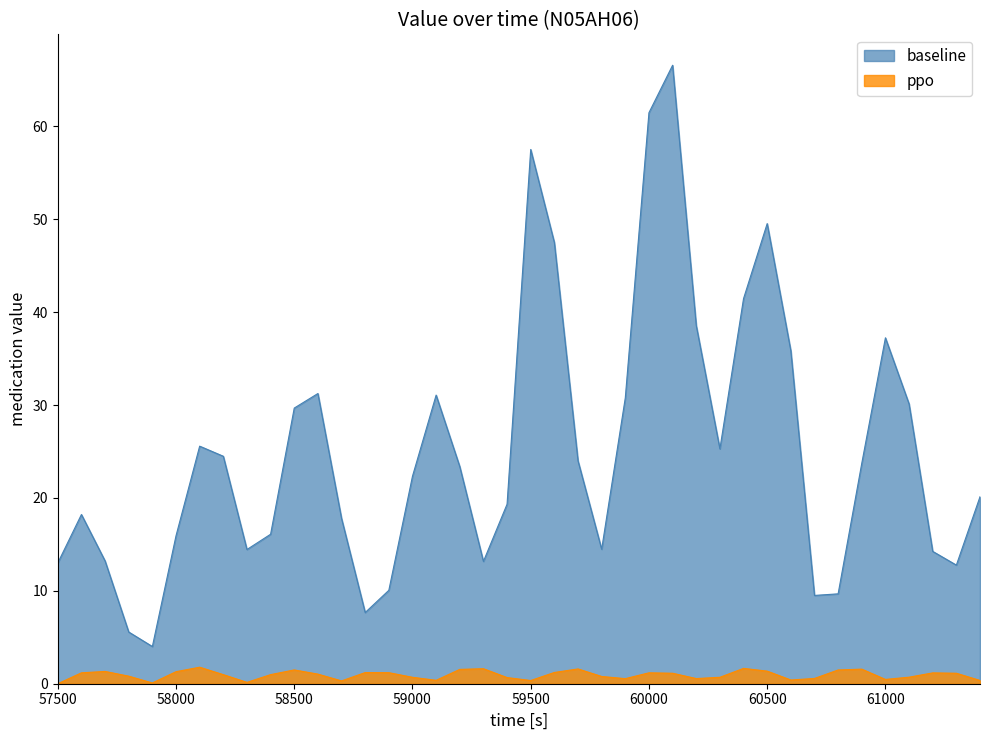

What is the maximum value for baseline?

66.6